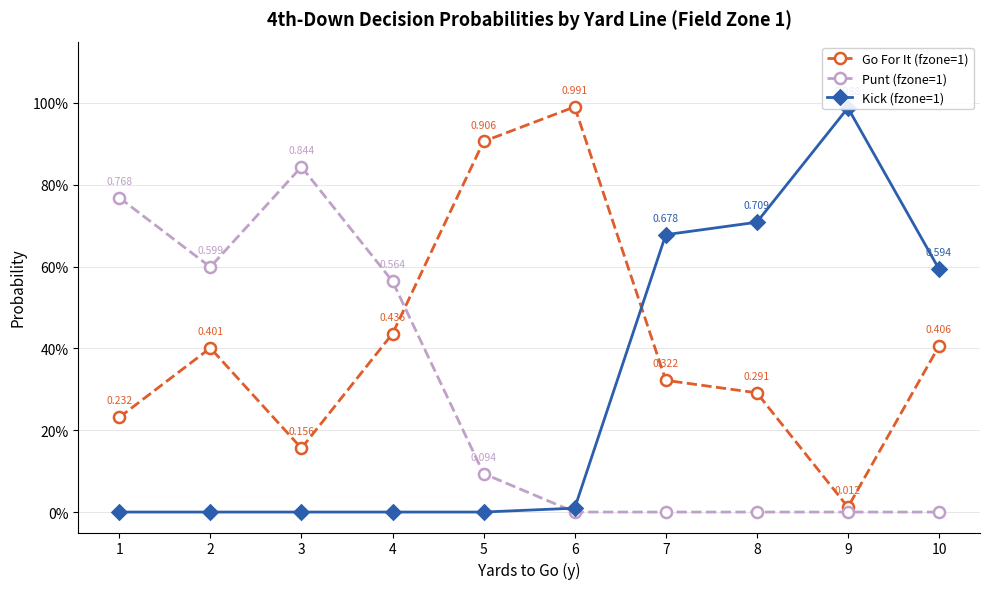

The value of Punt (fzone=1) at 4 is 0.6. True or false?

True